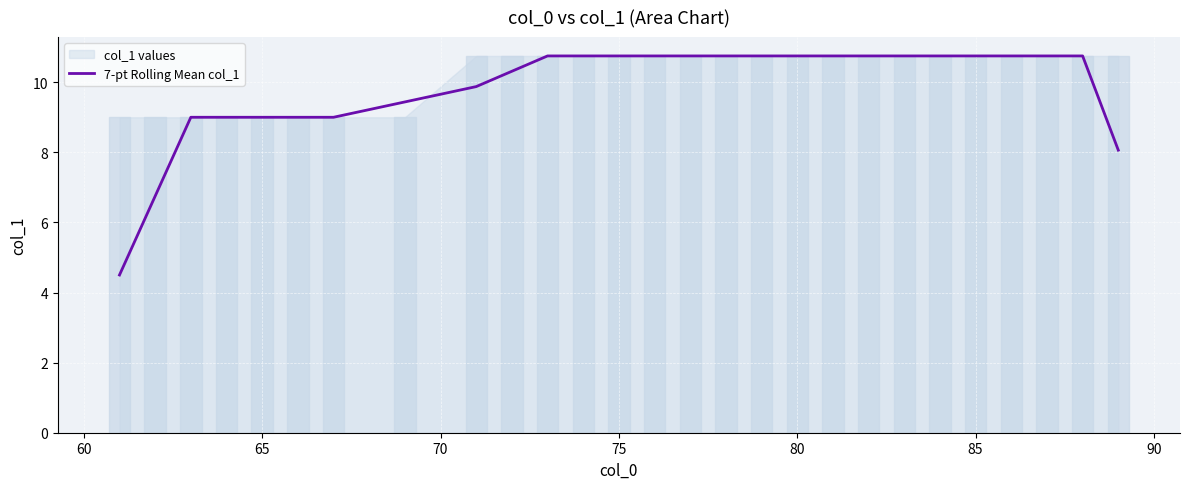

What is the minimum value for 7-pt Rolling Mean col_1?

4.5